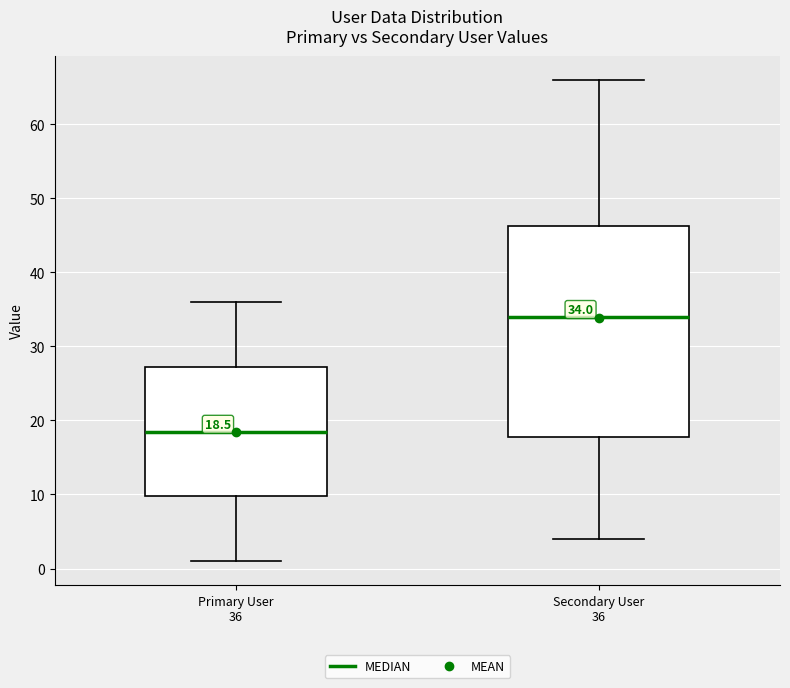

Which box has the highest median line?

Secondary User 36